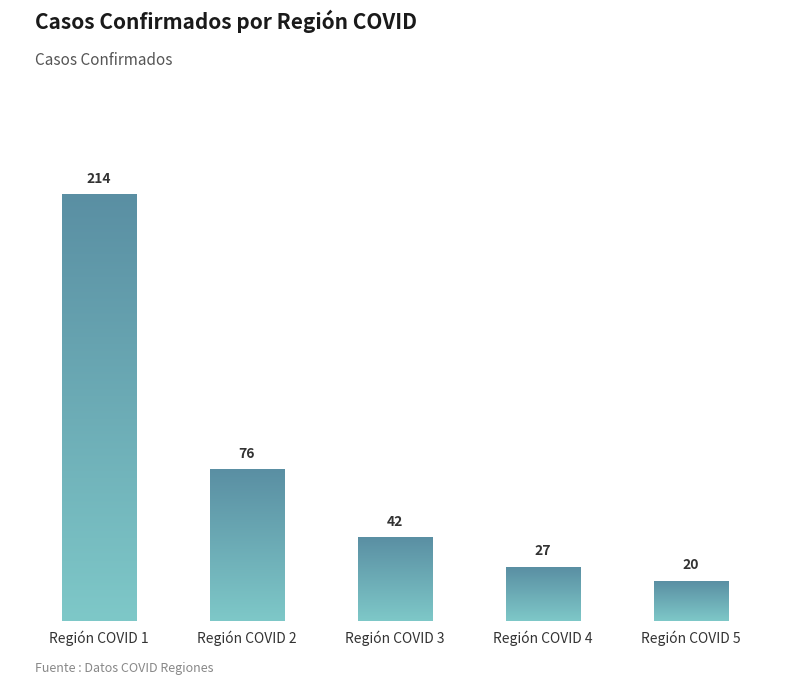

What is the sum of the values at Región COVID 2 and Región COVID 4?

103